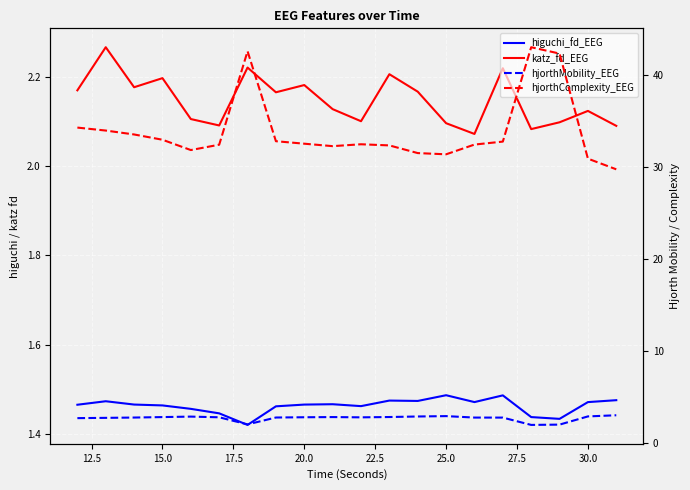

True or false: hjorthComplexity_EEG has more than 1 interior local peaks.

True